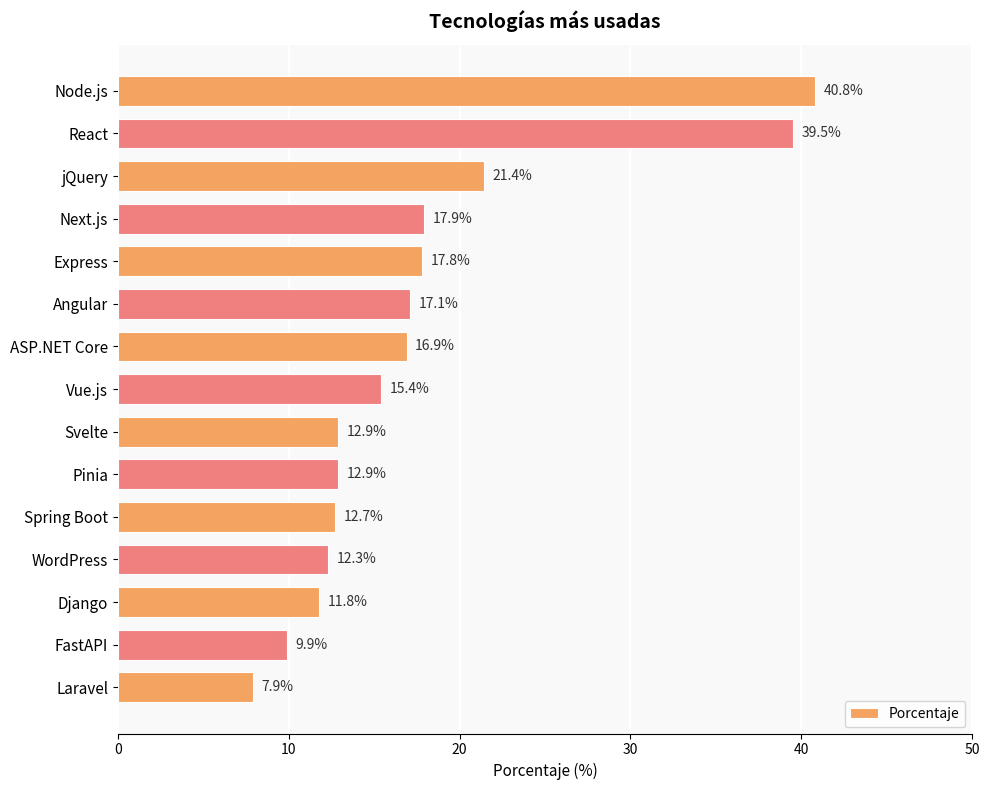

What is the change in value from Angular to FastAPI?

-7.2